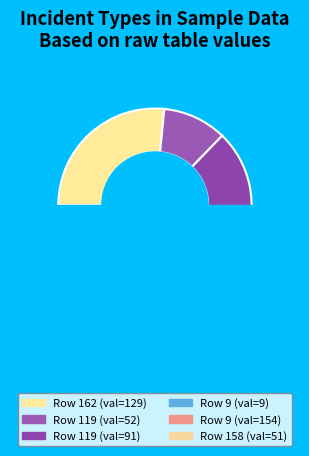

To the nearest percent, what portion does 162 represent?

27%